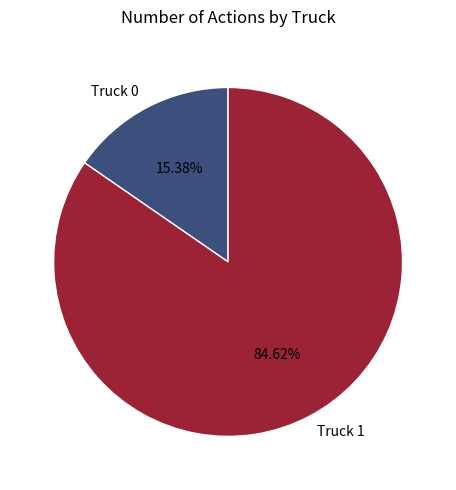

To the nearest percent, what is the difference between the largest and smallest slice percentages?

69%